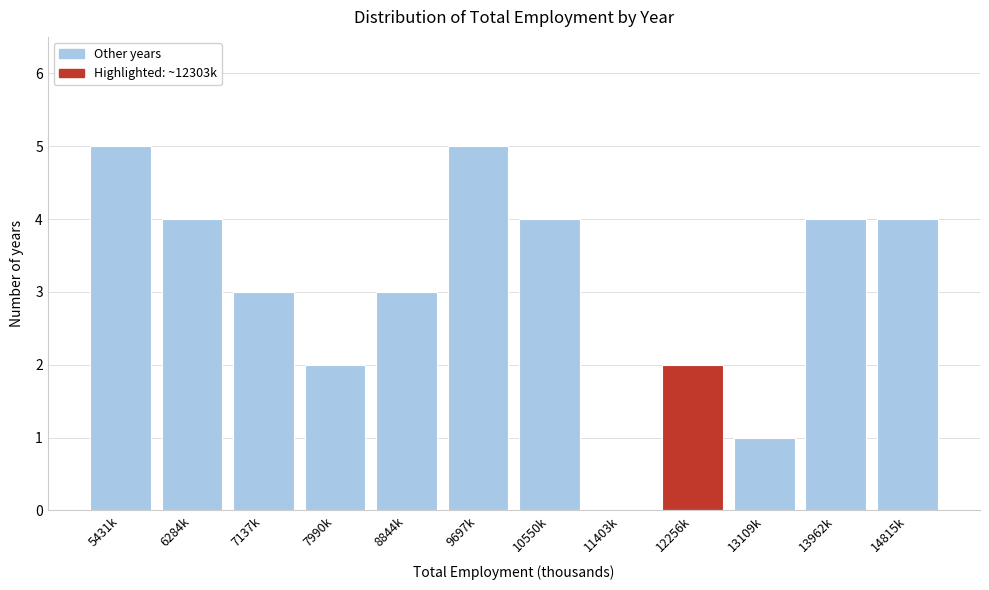

Reading left to right, transcribe all the data shown in this chart.

5431k=5	6284k=4	7137k=3	7990k=2	8844k=3	9697k=5	10550k=4	11403k=0	12256k=2	13109k=1	13962k=4	14815k=4